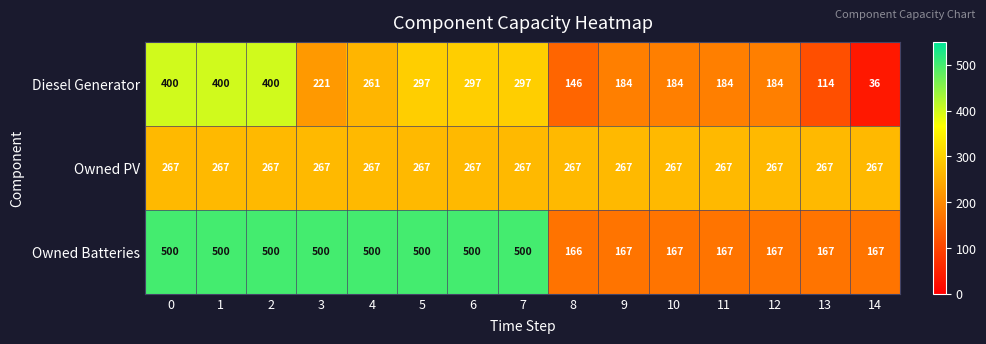

What value does the Owned Batteries series have at 9, to the nearest 50?

150